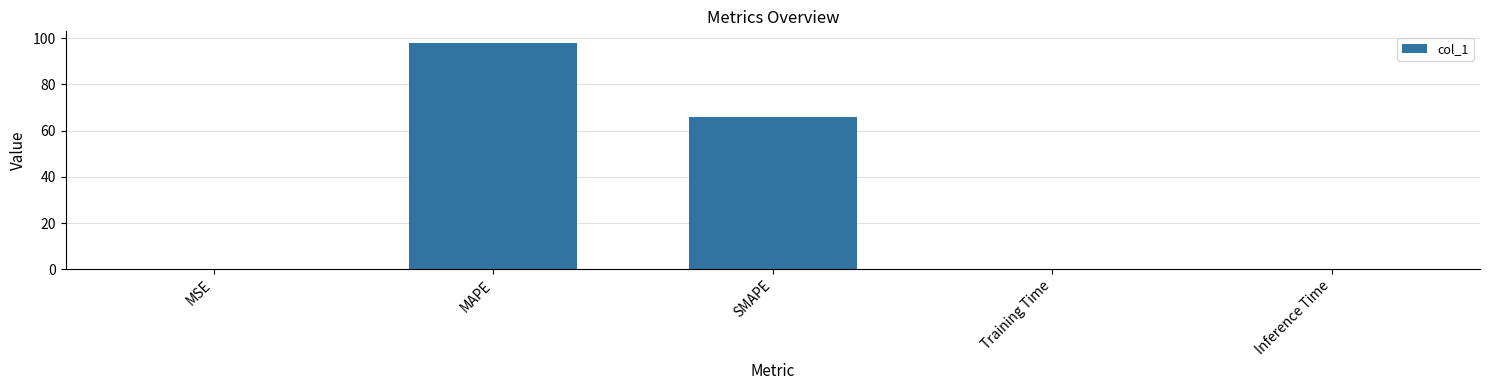

Between MAPE and MSE, which is larger?

MAPE